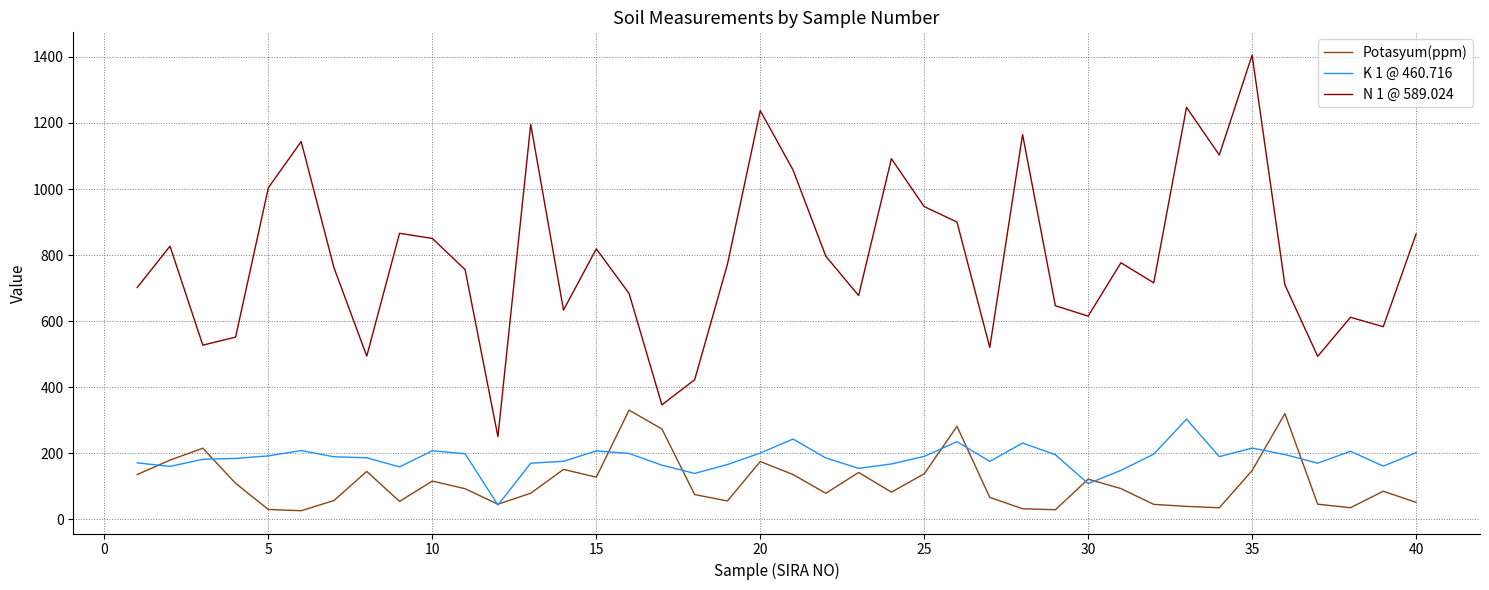

What is the greatest value displayed?

1405.6